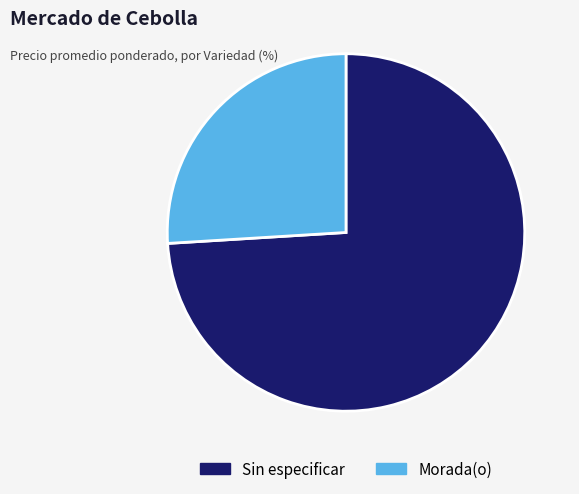

Is there any slice that represents more than half of the pie?

Yes